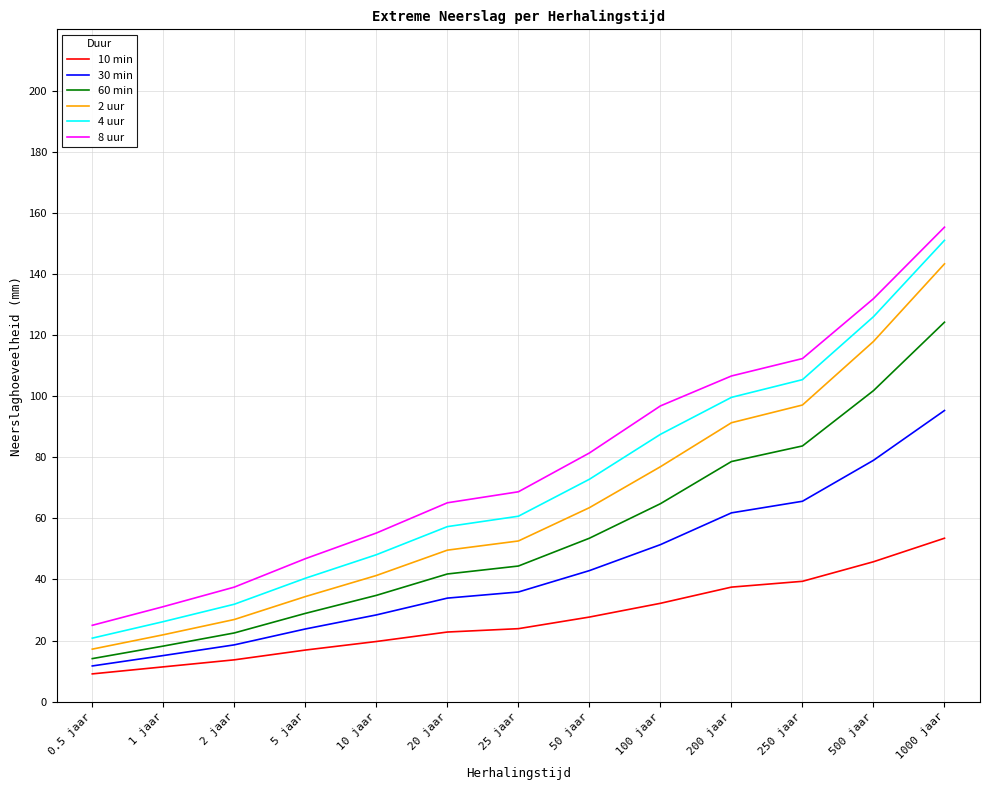

What is the difference between the highest and lowest values at 500 jaar?

86.1